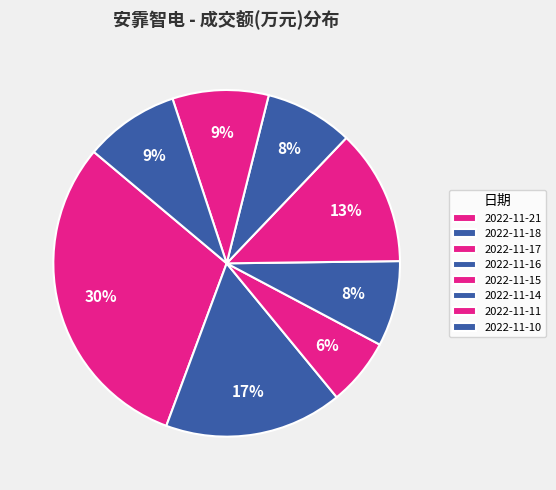

Rank the categories by value from highest to lowest.

2022-11-21, 2022-11-18, 2022-11-15, 2022-11-11, 2022-11-10, 2022-11-14, 2022-11-16, 2022-11-17